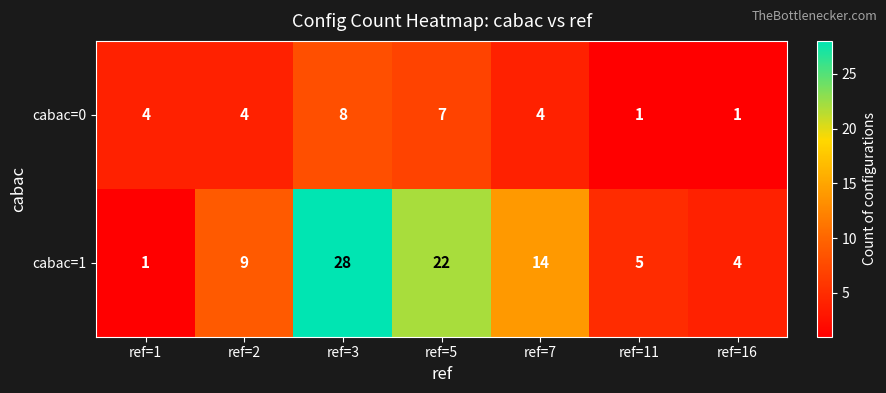

What is the difference between the maximum and minimum values in the cabac=1 series?

27